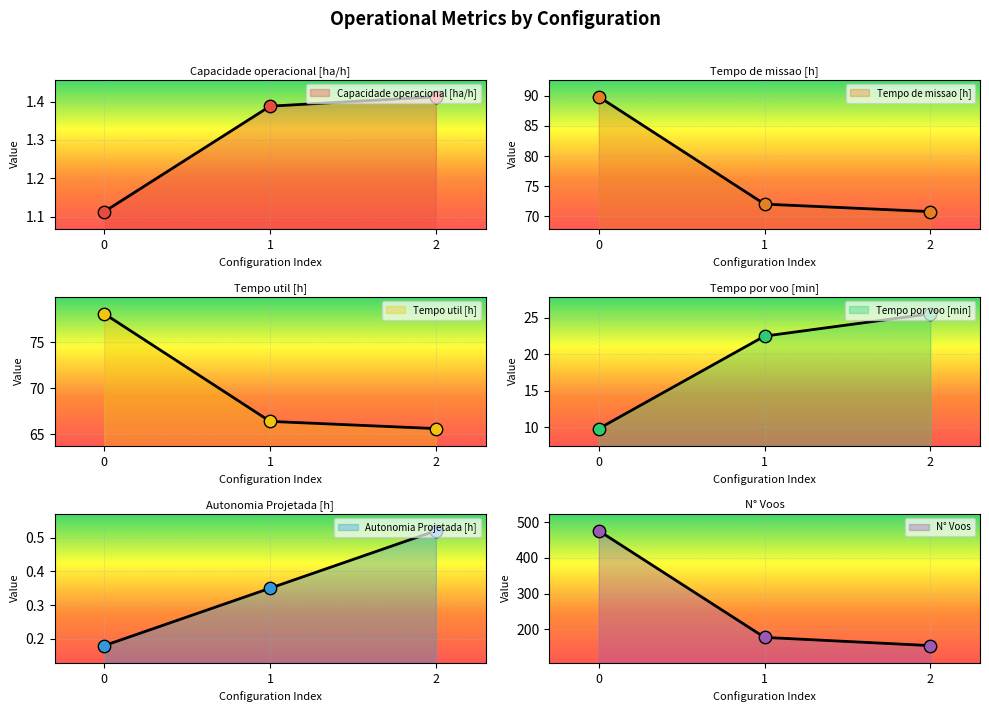

At how many categories does at least one series exceed 158?

2